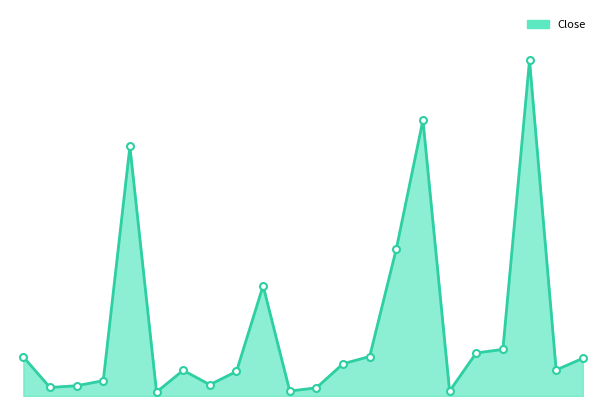

How many points are higher than both their immediate neighbors (excluding endpoints)?

5